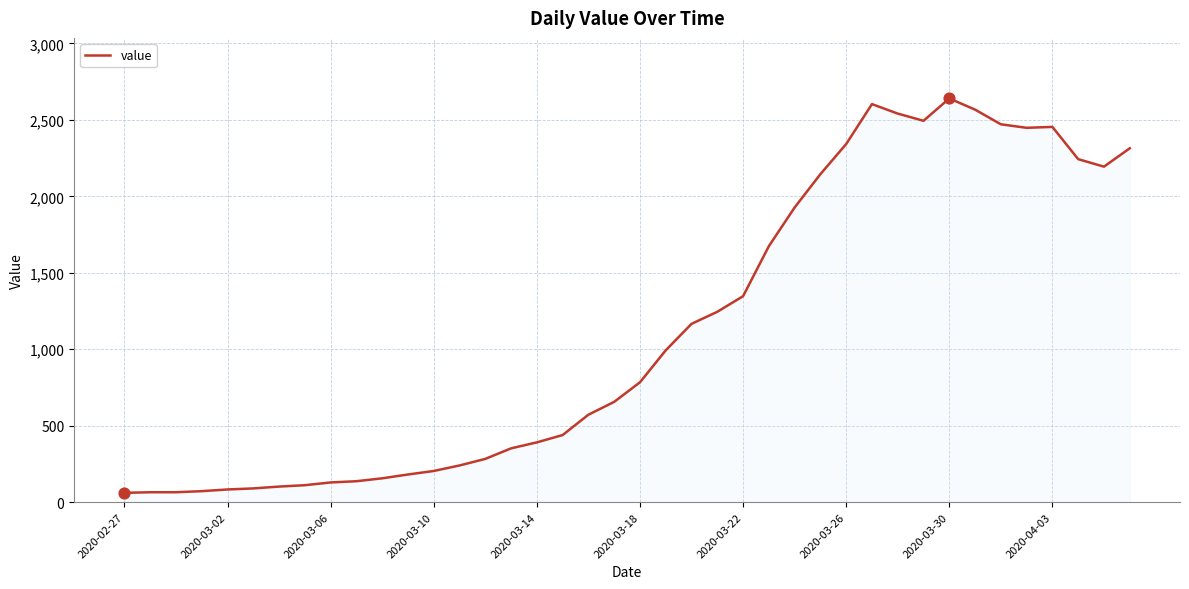

What is the maximum value shown in the chart?

2640